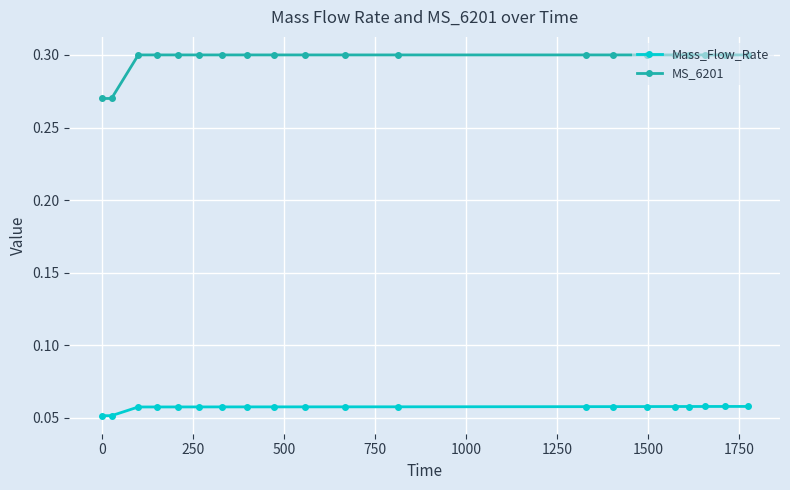

Rank the series by their maximum value, from lowest to highest.

Mass_Flow_Rate, MS_6201